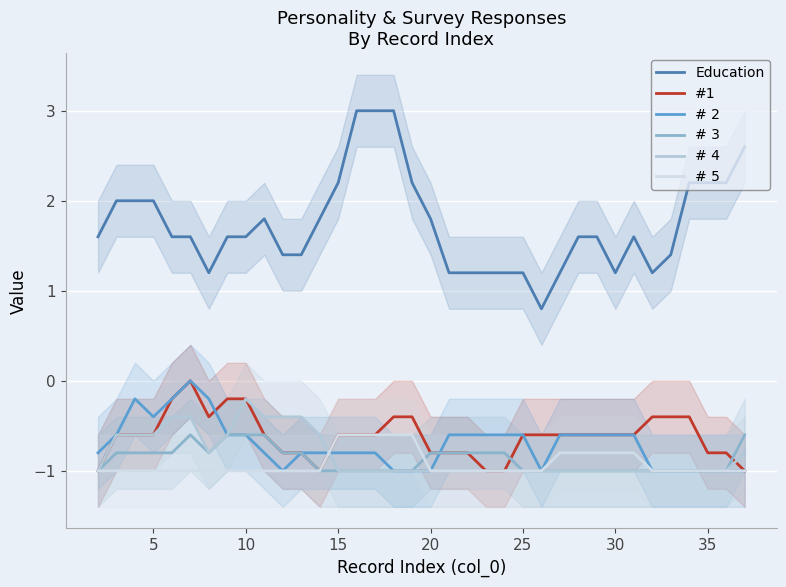

How many interior local valleys does the # 3 series have?

1